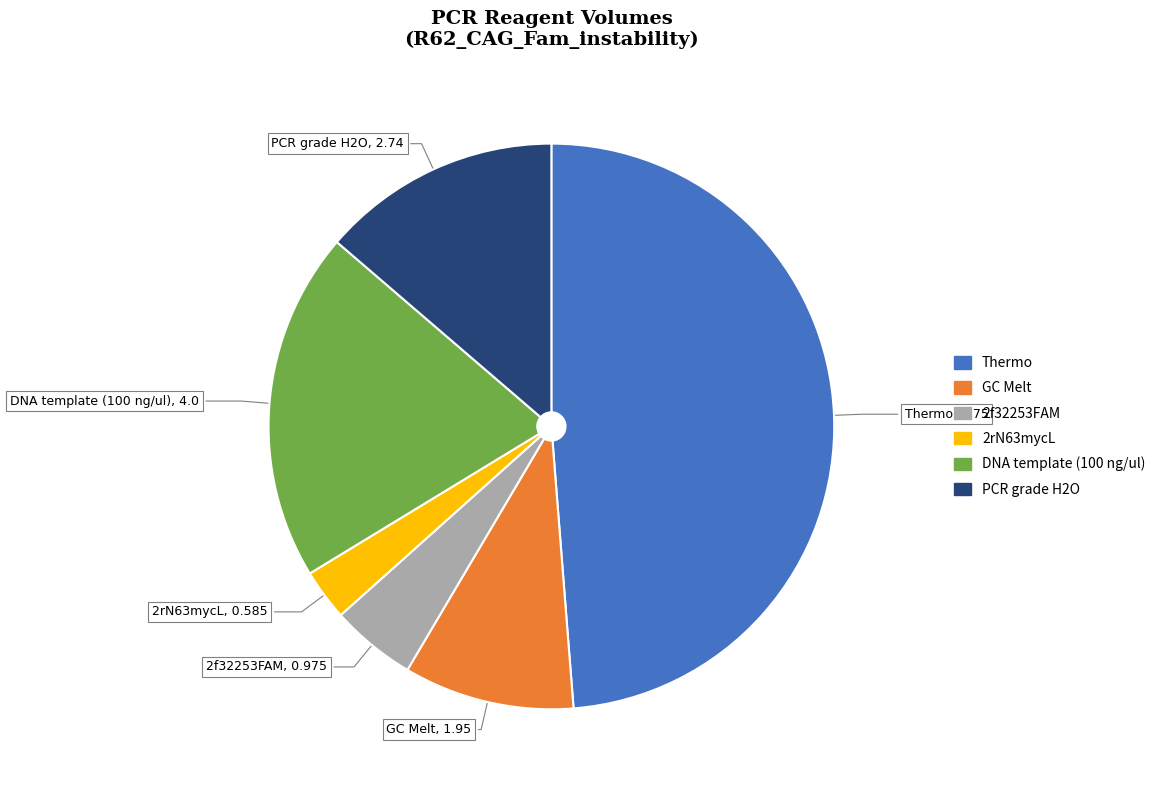

Rank the categories by value from lowest to highest.

2rN63mycL, 2f32253FAM, GC Melt, PCR grade H2O, DNA template (100 ng/ul), Thermo